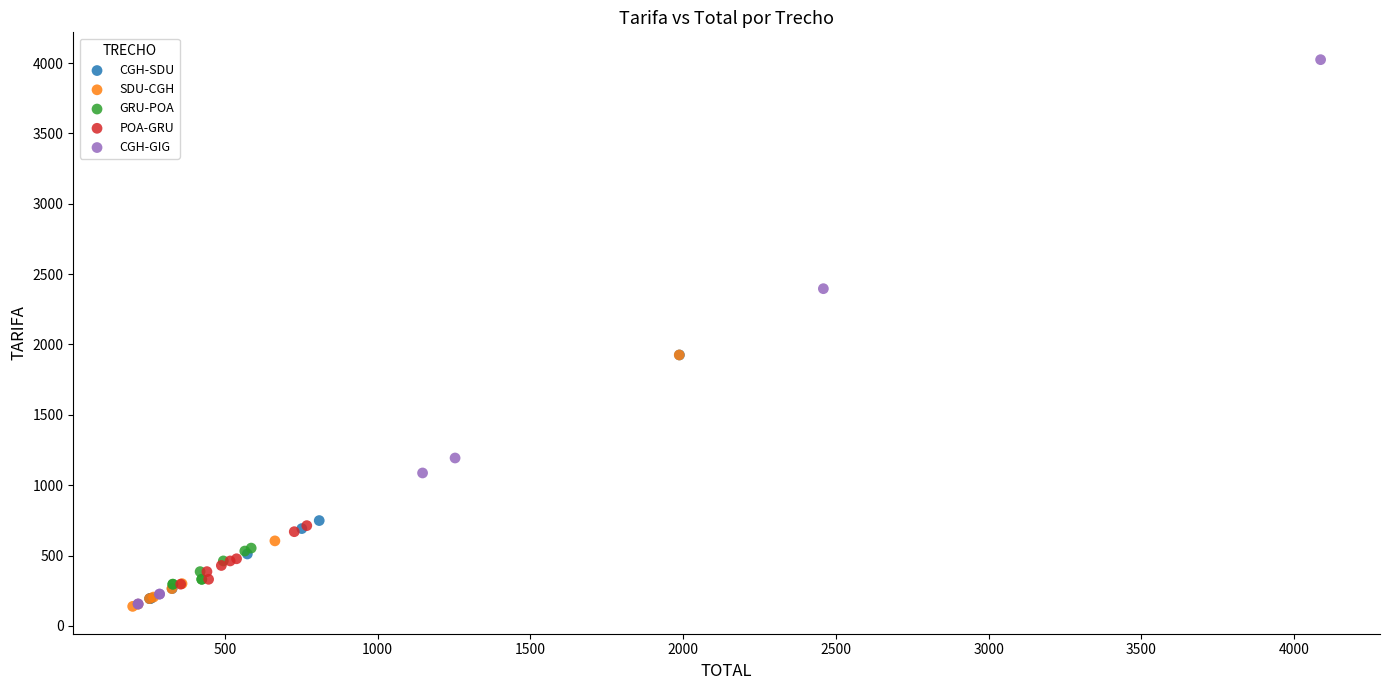

Which series reaches the maximum Y coordinate?

CGH-GIG